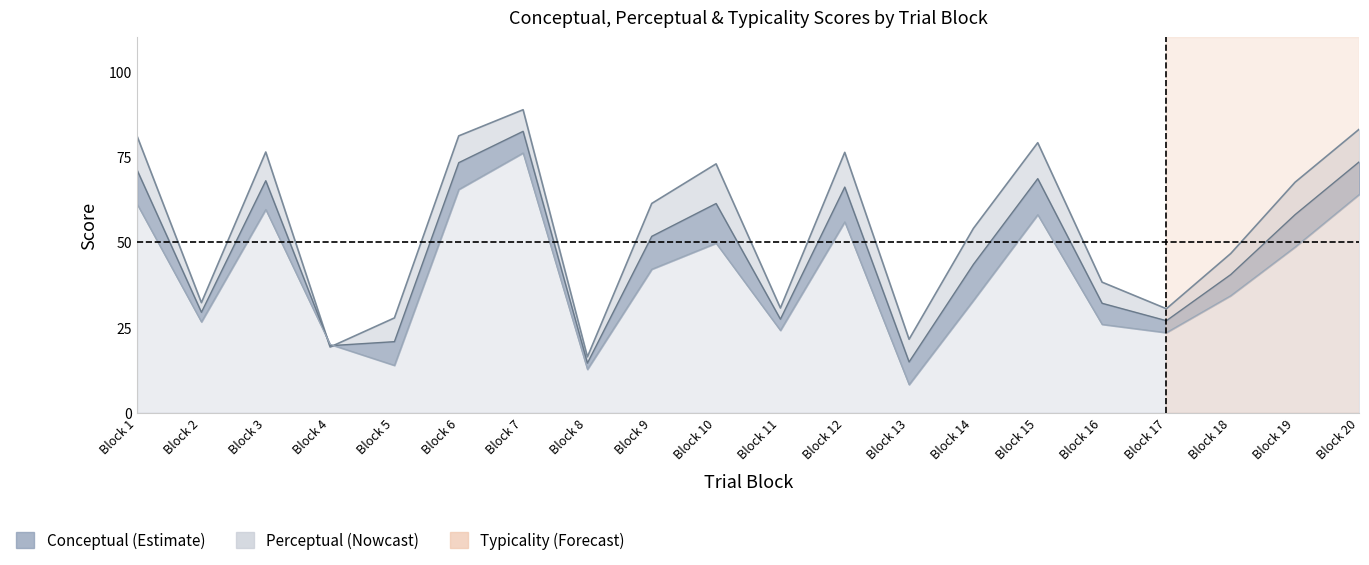

In perceptual, how many points are higher than both neighbors (excluding endpoints)?

5